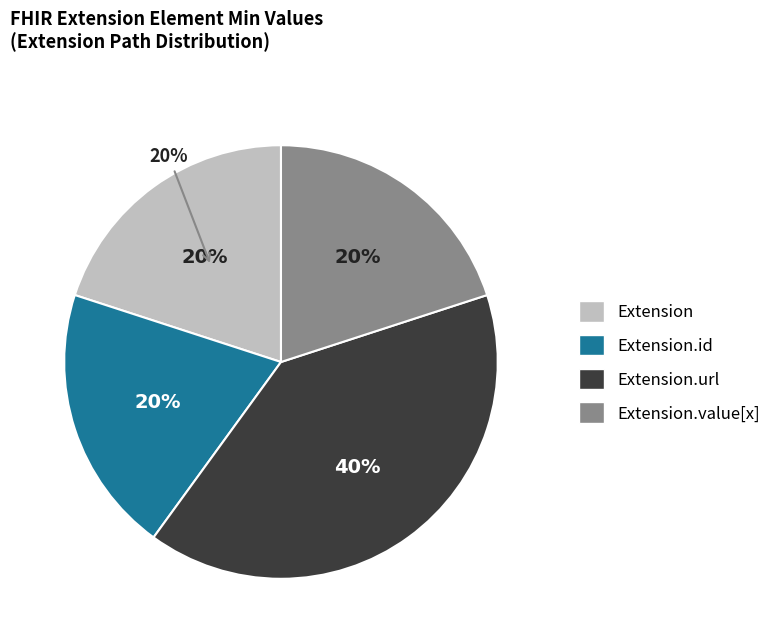

To the nearest percent, what is the average slice percentage?

25%